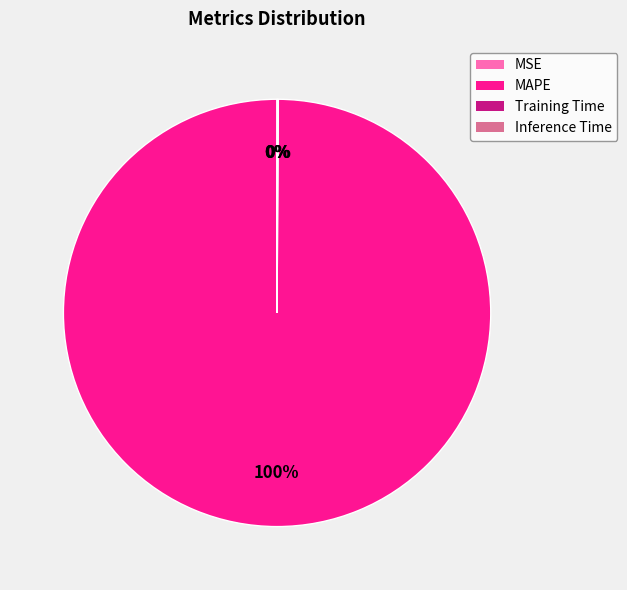

To the nearest percent, what is the average slice percentage?

25%